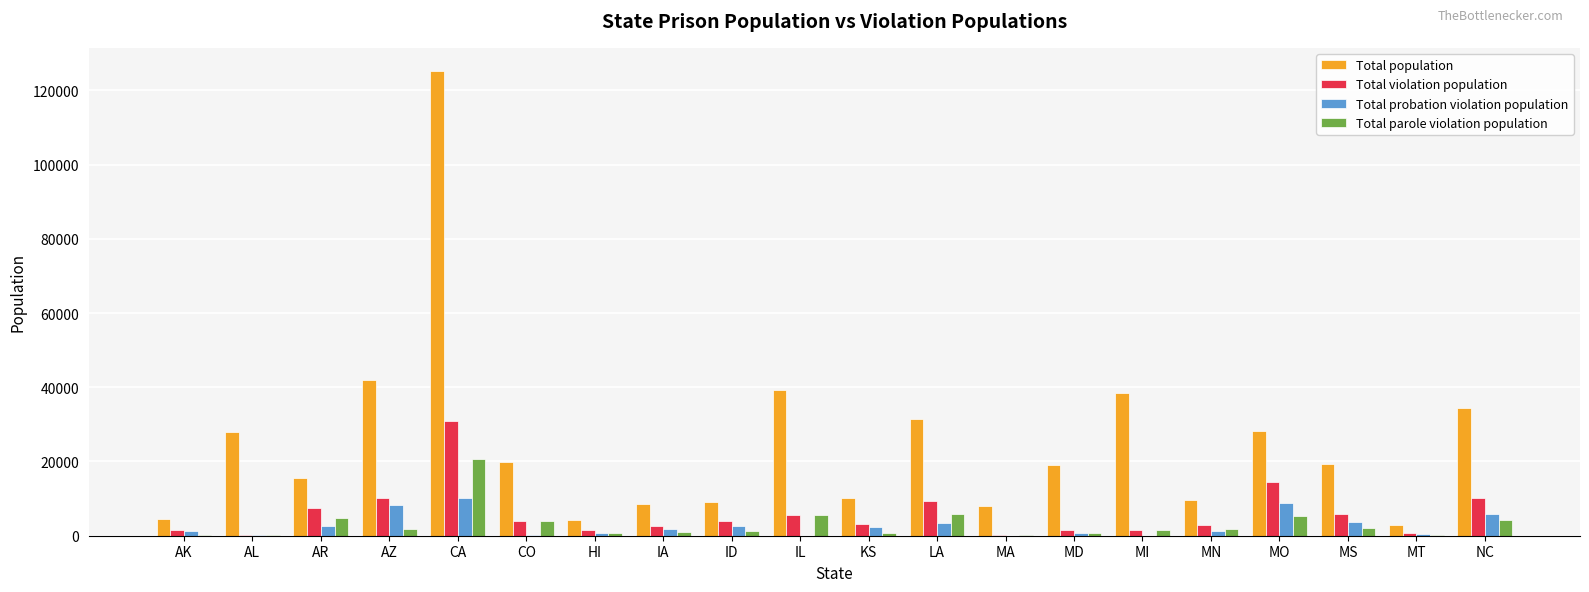

Is it true that Total probation violation population equals 10255 at CA?

True